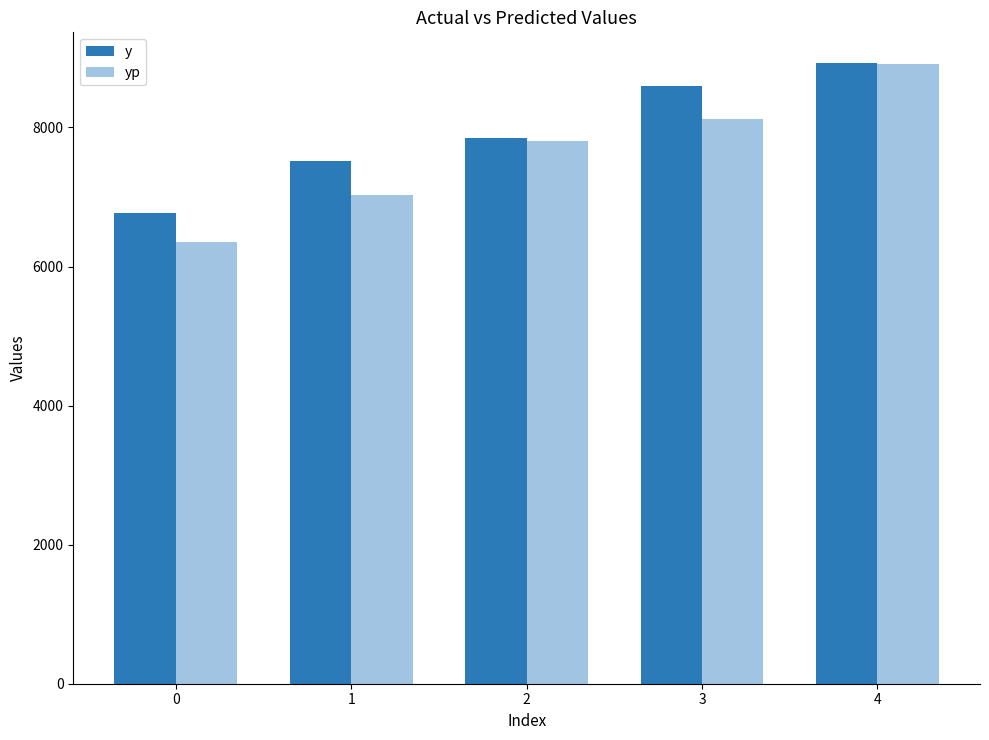

True or false: yp has a value of 8128.7 at 3.

True